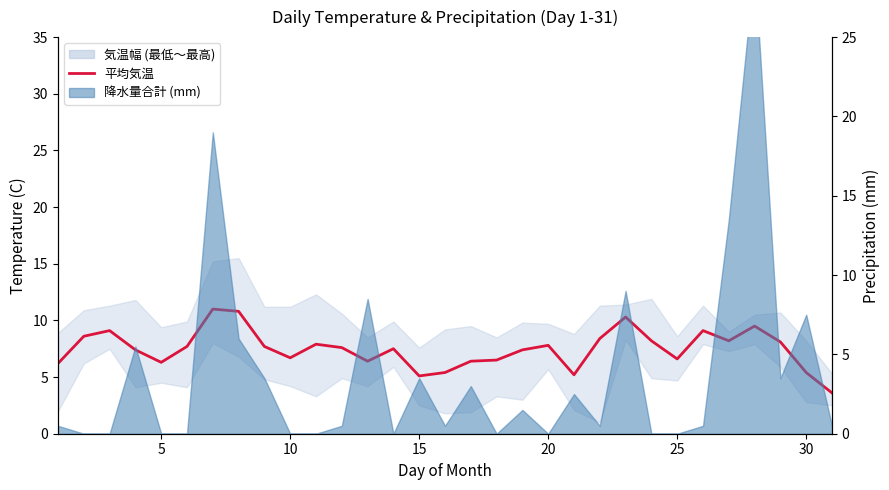

What is the maximum value shown in the chart?

11.0